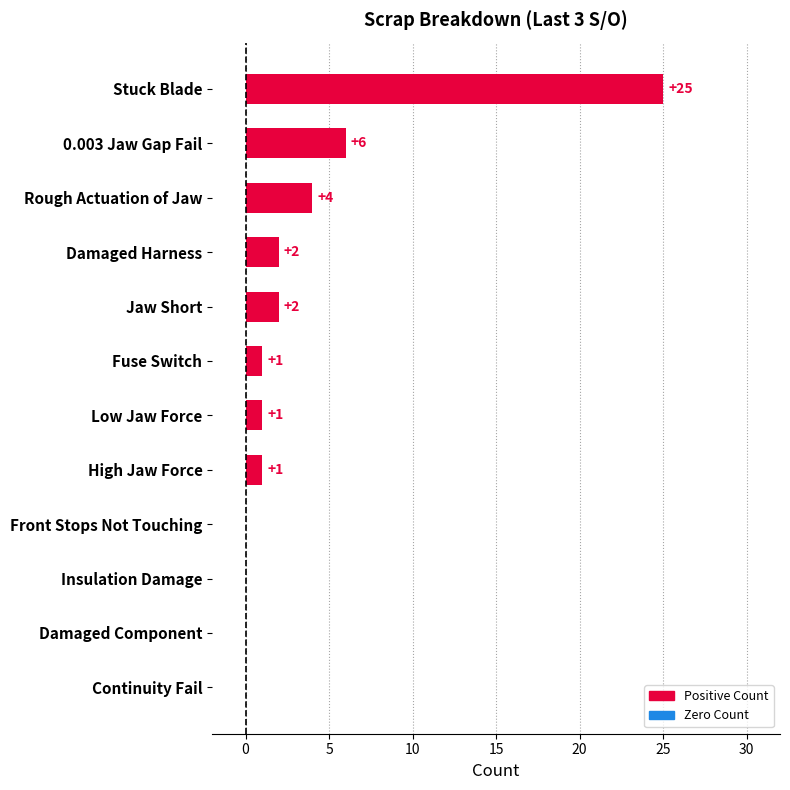

What is the change in value from 0.003 Jaw Gap Fail to High Jaw Force?

-5